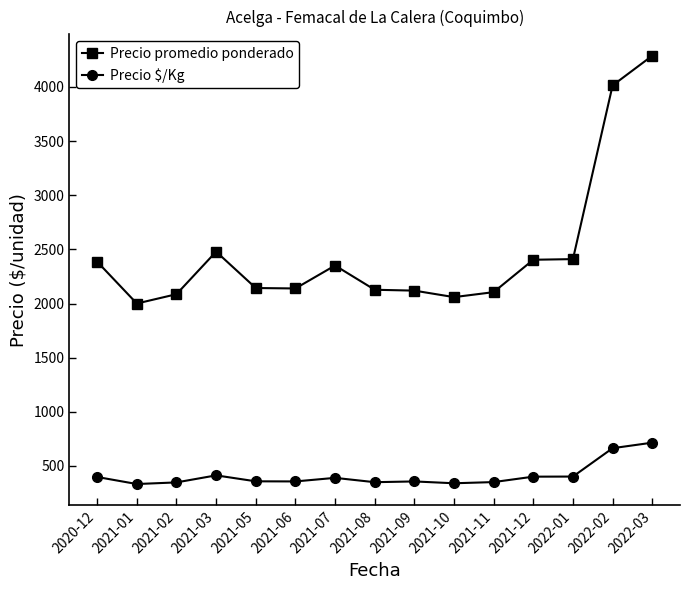

What is the sum of all Precio $/Kg values?

6177